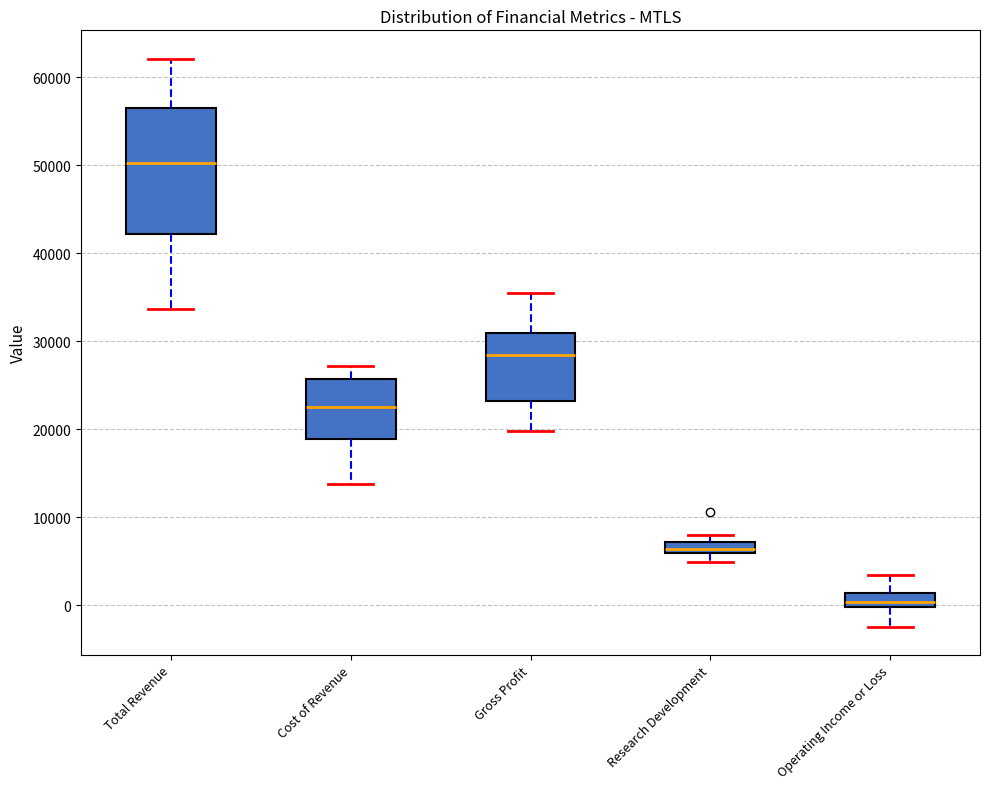

Comparing the boxes themselves (not the whiskers), which one is the tallest?

Total Revenue